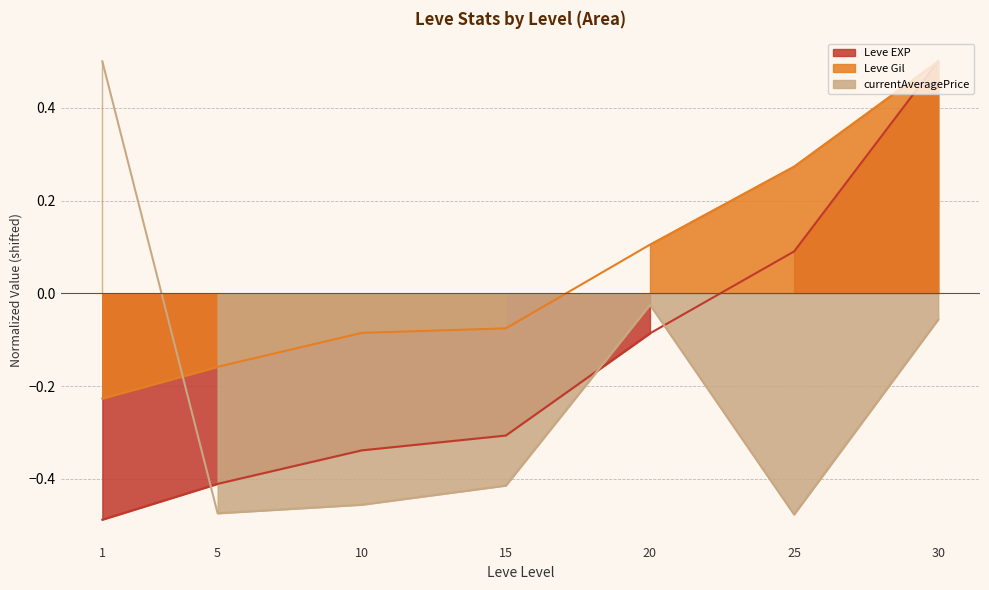

What is the value of the Leve Gil point at the 1st from the left?

-0.2